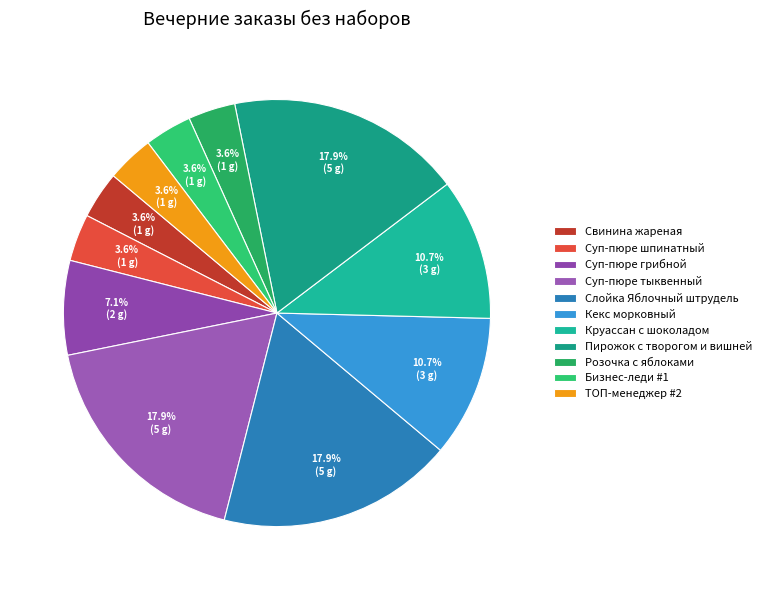

True or false: Суп-пюре шпинатный accounts for 12% of the total.

False